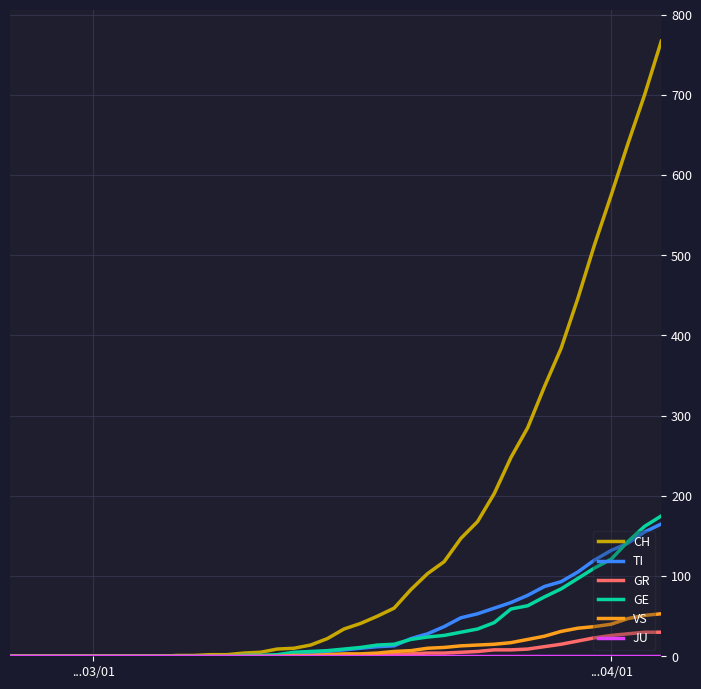

Which series has the widest spread of values?

CH